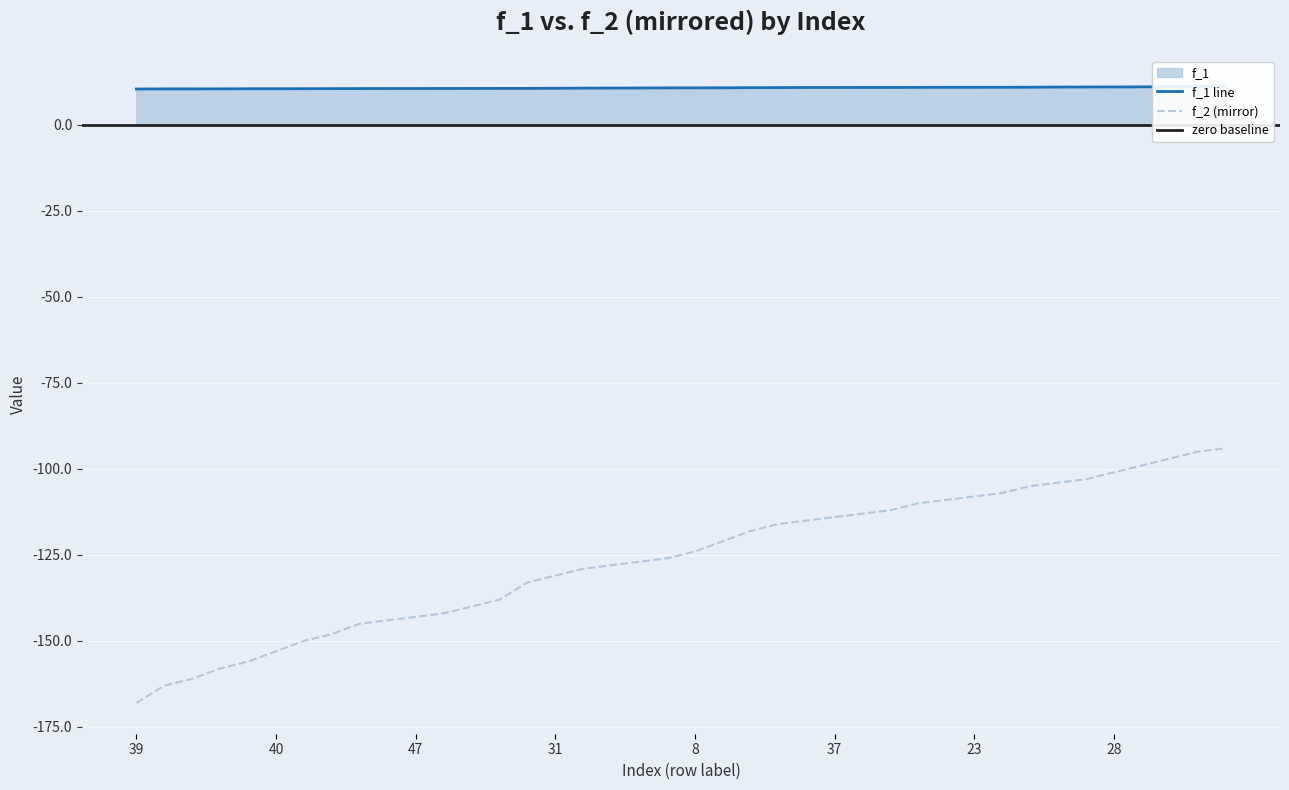

How many distinct data groups are displayed?

2